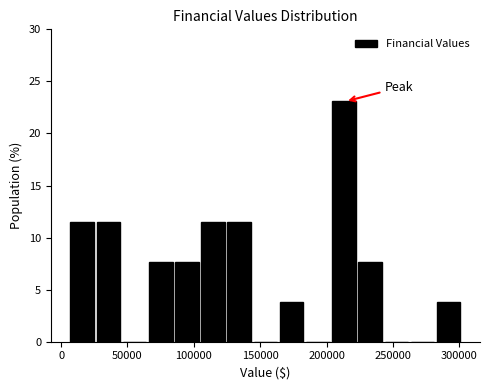

Read against the x-axis, roughly where is the centre of the tallest bar?

215000